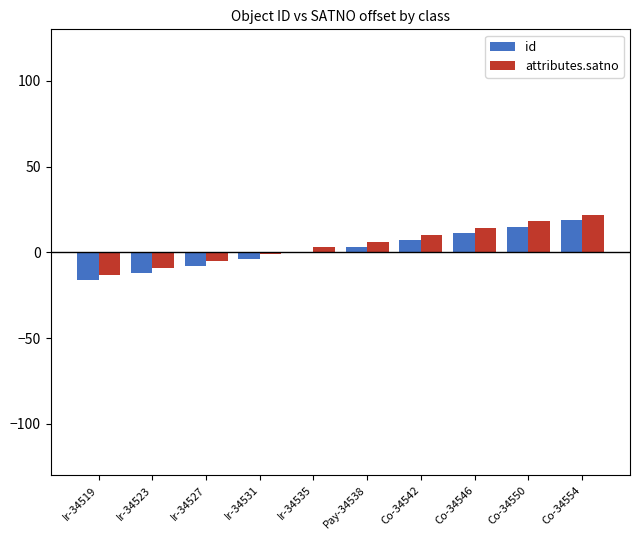

What is the maximum value for attributes.satno?

22